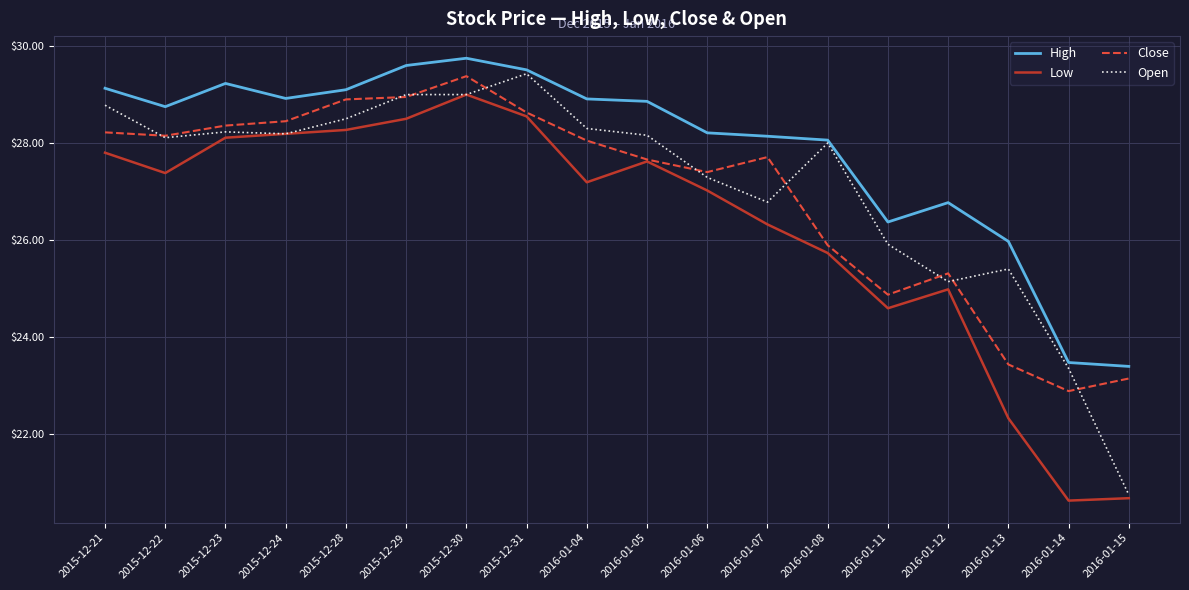

In Low, how many points are higher than both neighbors (excluding endpoints)?

3